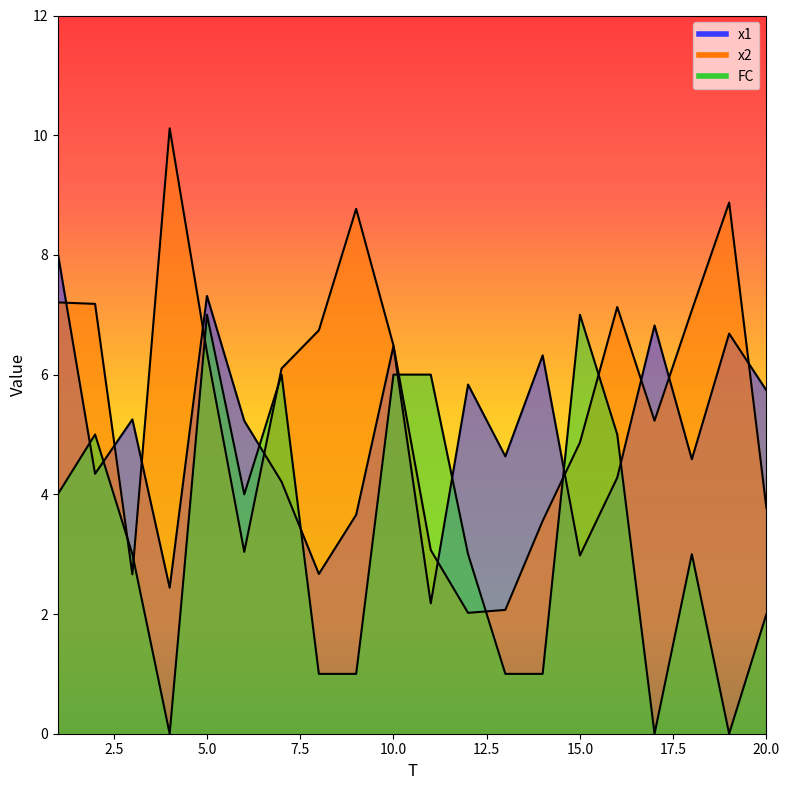

What is the value of the x1 point at the 7th from the left?

4.2